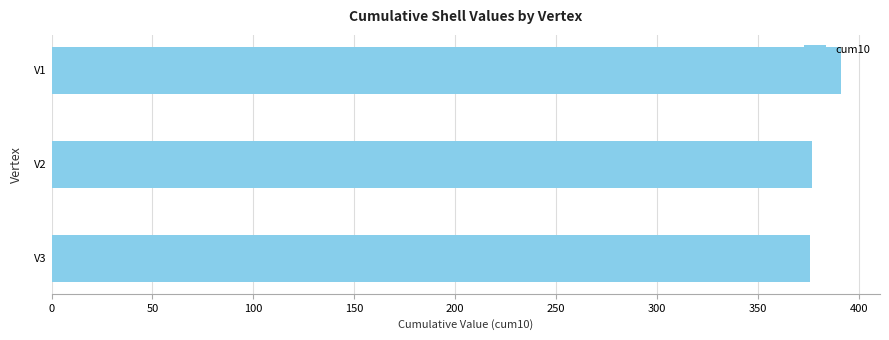

The value at V2 is 574. True or false?

False